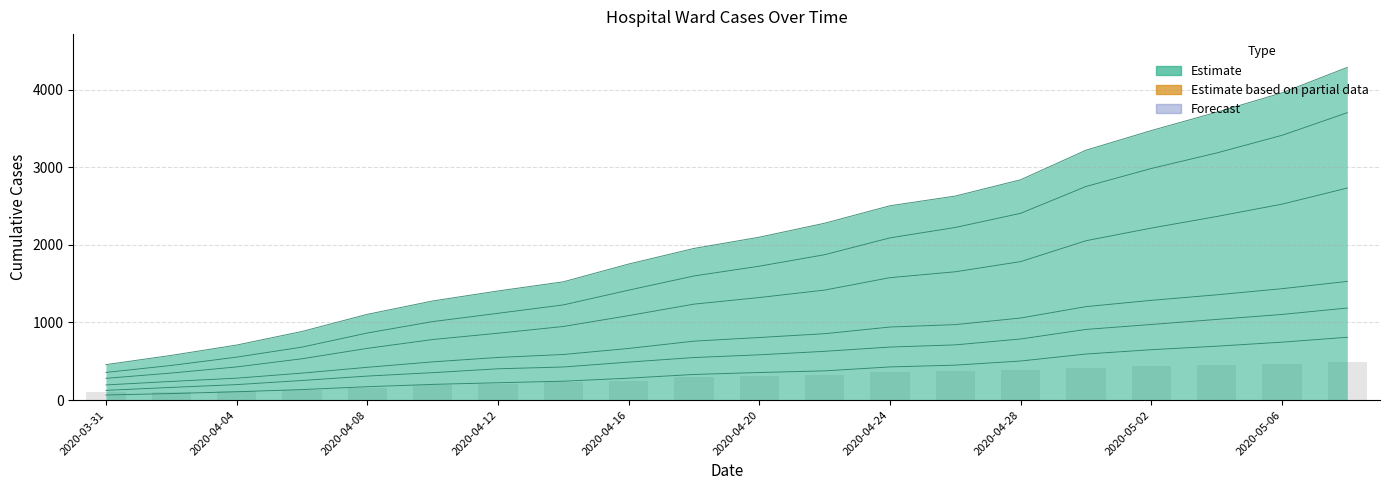

What is the average value of the Ward 3 series?

290.6